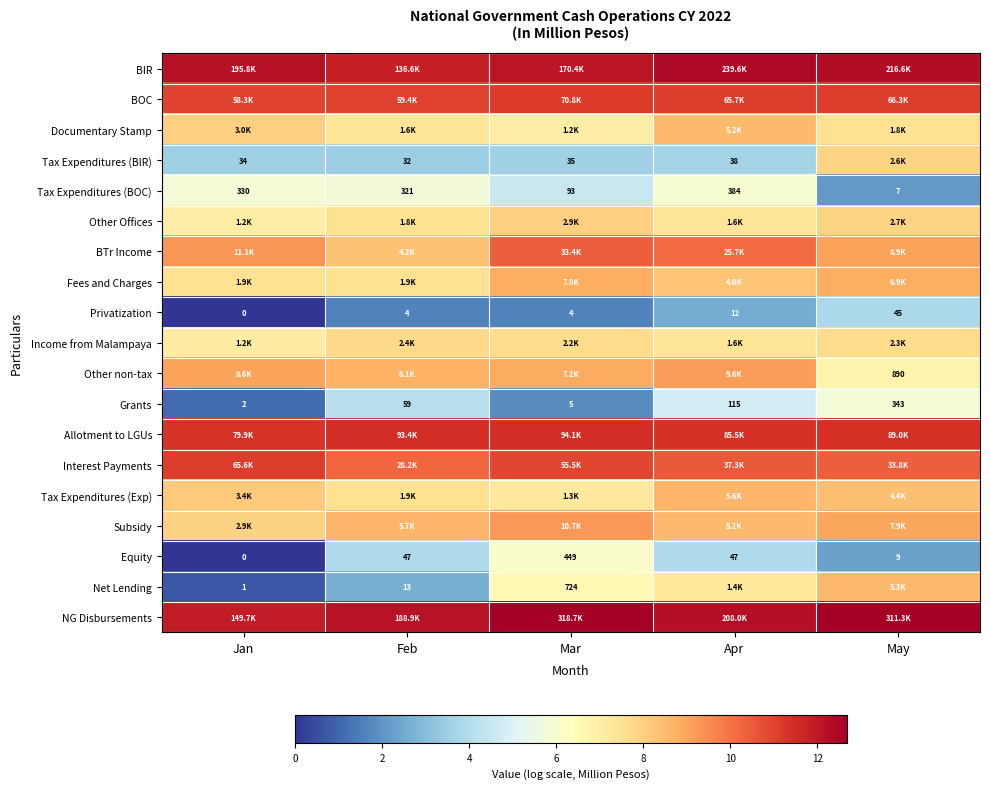

Rank the categories by Grants value from highest to lowest.

May, Apr, Feb, Mar, Jan